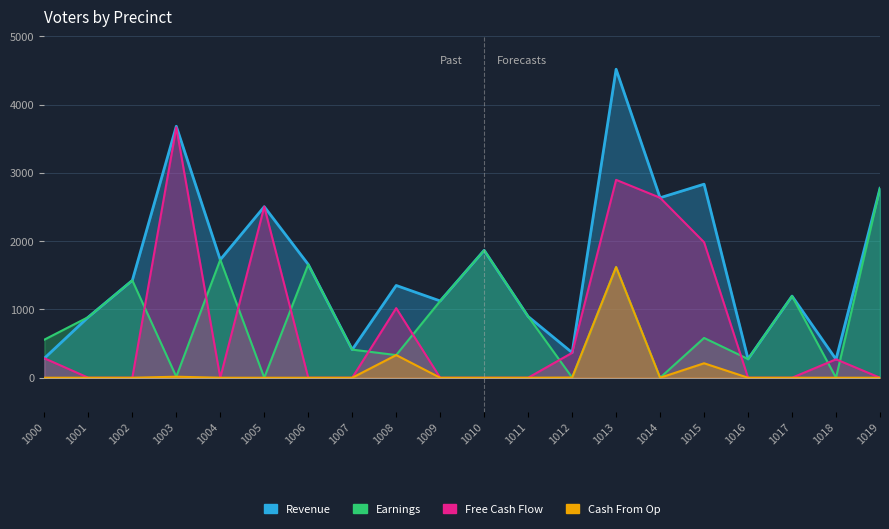

What is the value of the Cash From Op point at the 4th from the left?

15